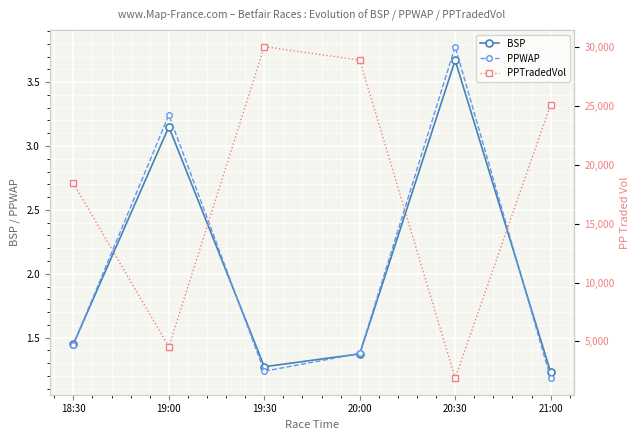

How many series are shown in this chart?

3